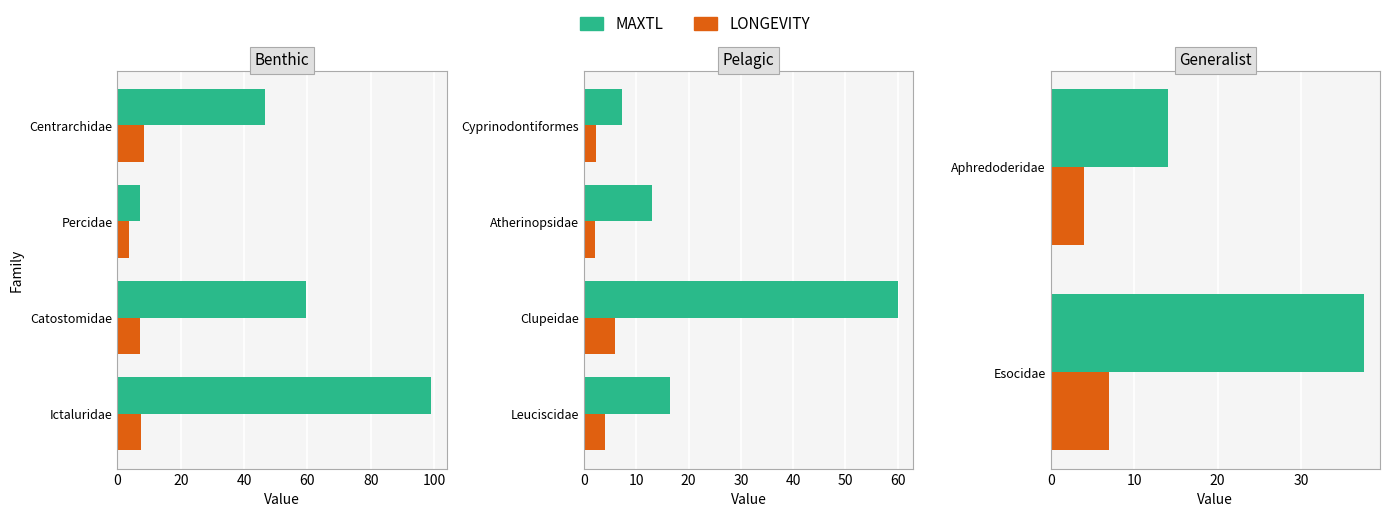

True or false: LONGEVITY has a value of 2.9 at Esocidae.

False